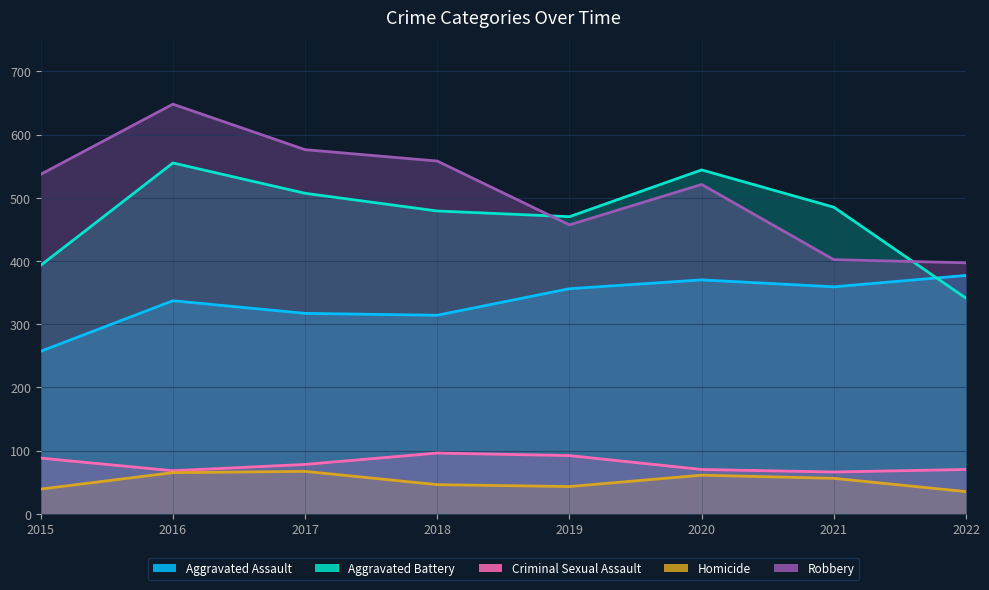

Which series has the widest spread of values?

Robbery